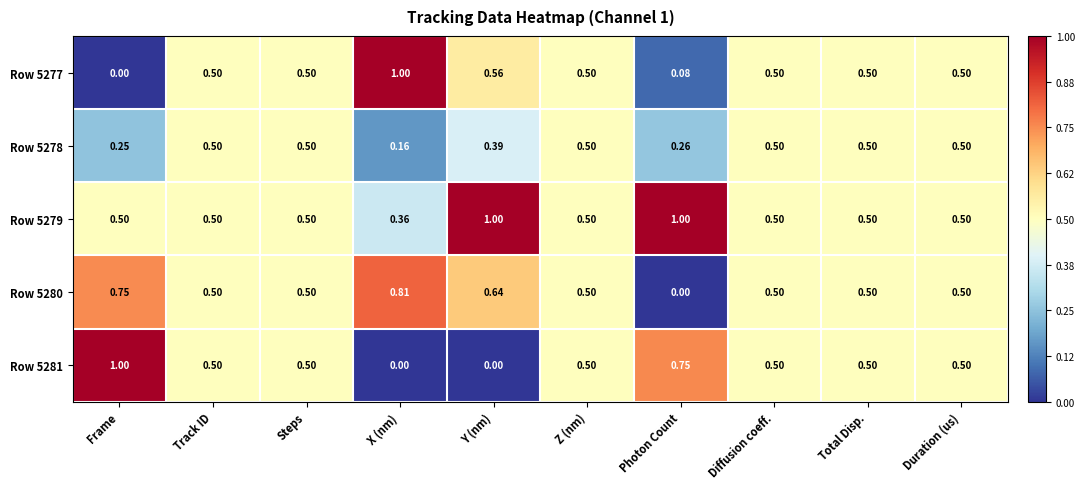

Count the number of categories in the chart.

10